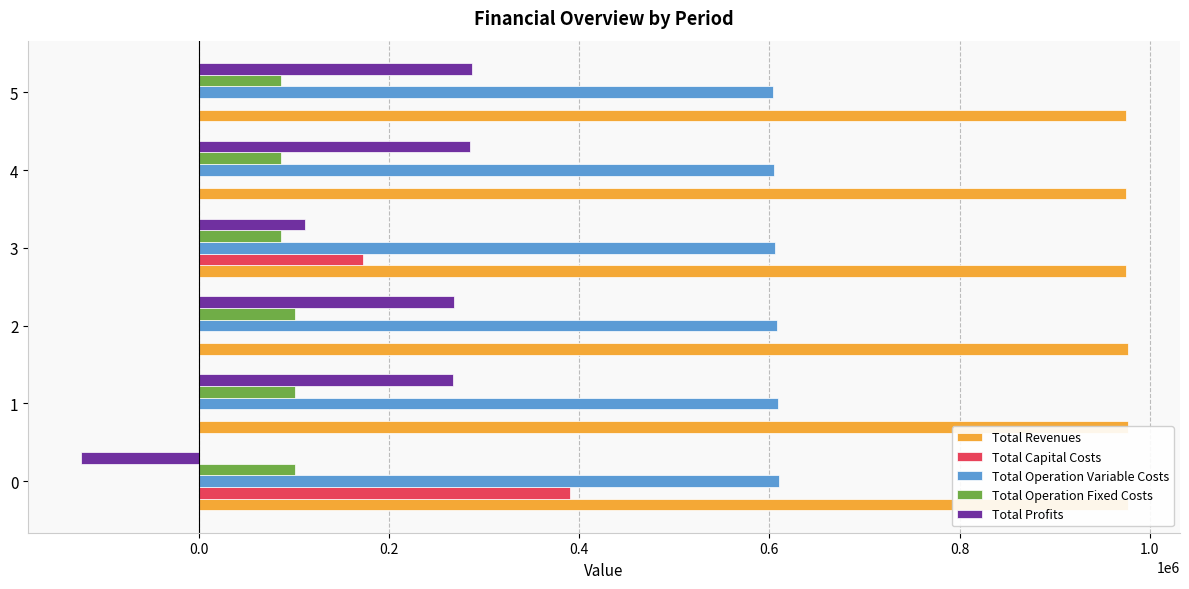

Which series has the largest total across all categories?

Total Revenues